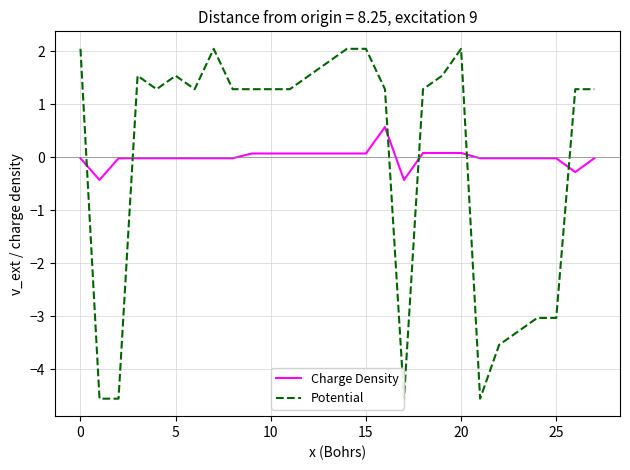

True or false: Charge Density and Potential cross at least once.

True